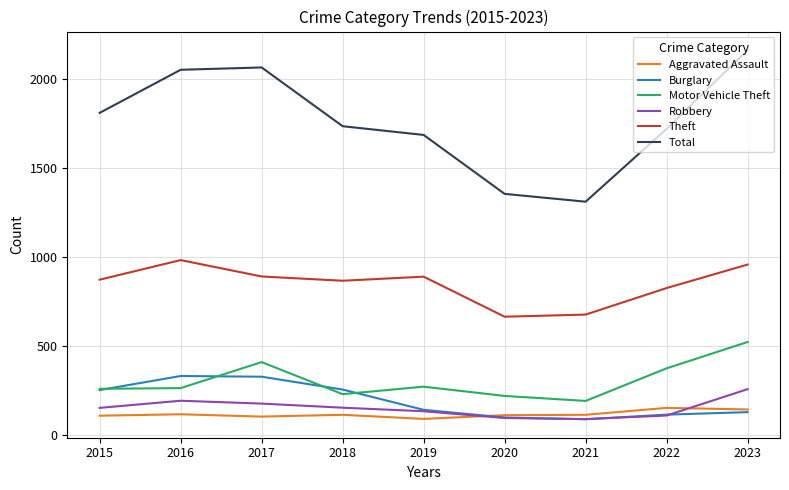

What is the spread (max minus min) of values at 2017?

1961